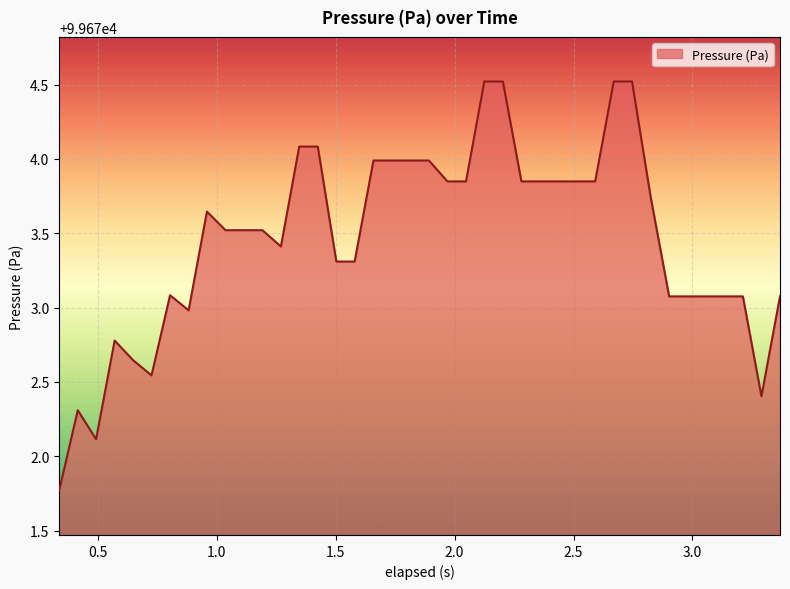

What is the greatest value displayed?

99674.5